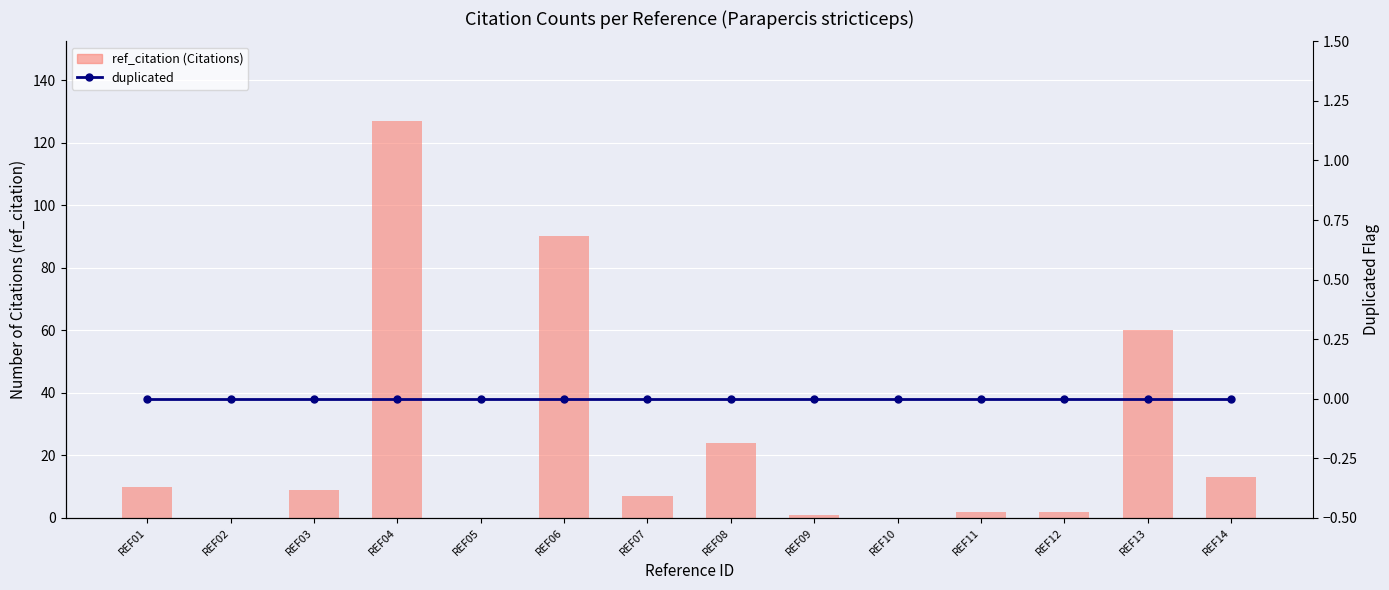

List the labels in order of duplicated value, largest first.

REF01, REF02, REF03, REF04, REF05, REF06, REF07, REF08, REF09, REF10, REF11, REF12, REF13, REF14